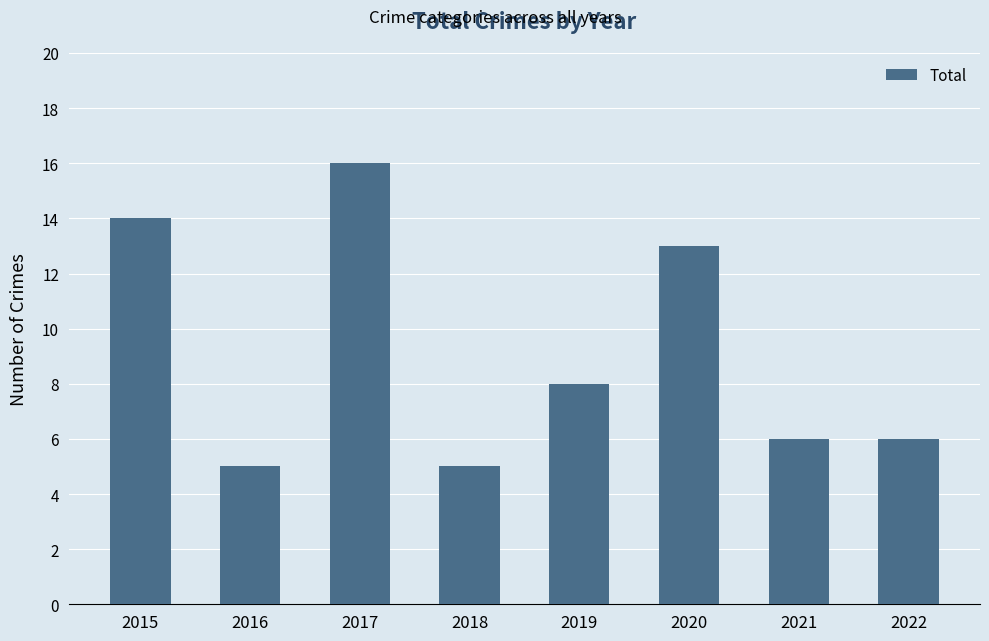

What is the maximum value shown in the chart?

16